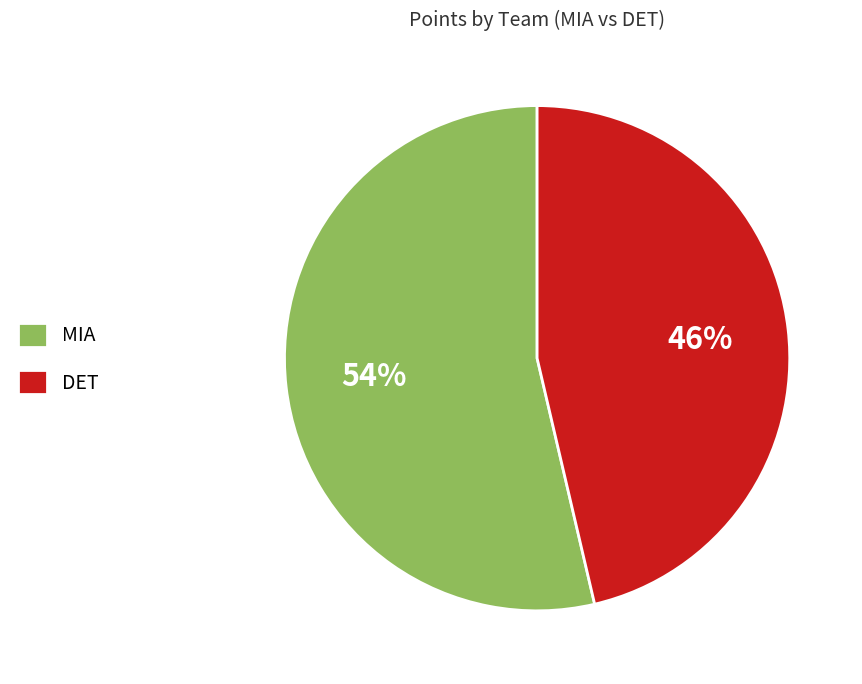

The MIA slice represents 47% of the pie. True or false?

False